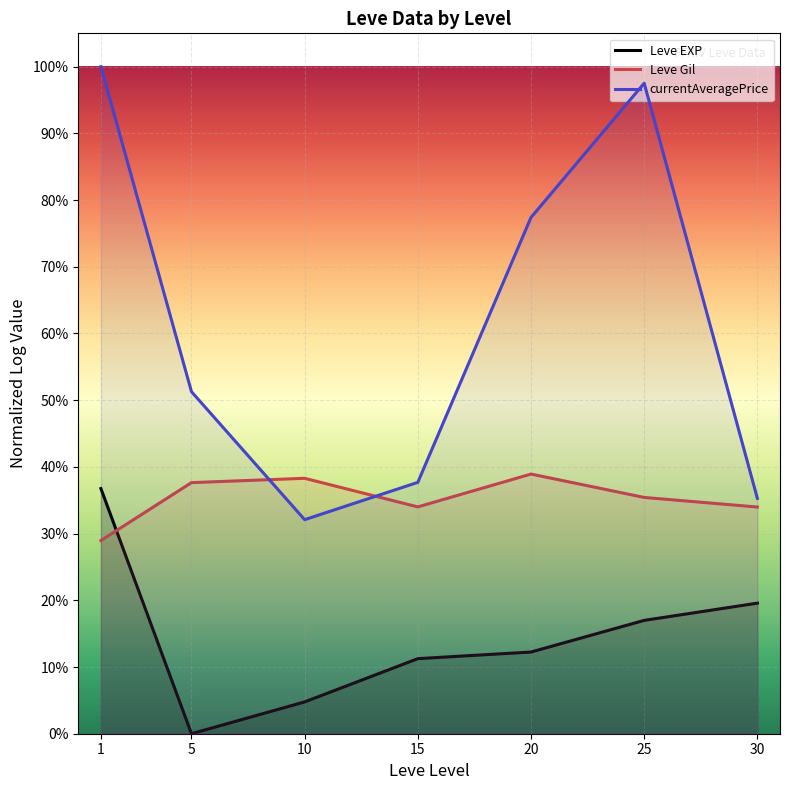

At which category does the chart reach its minimum across all series?

5